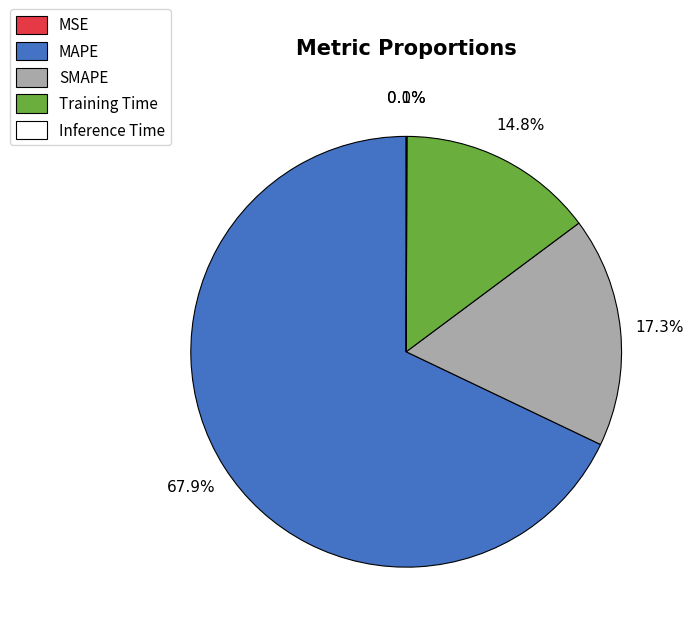

Is it true that SMAPE is 31% of the pie?

False